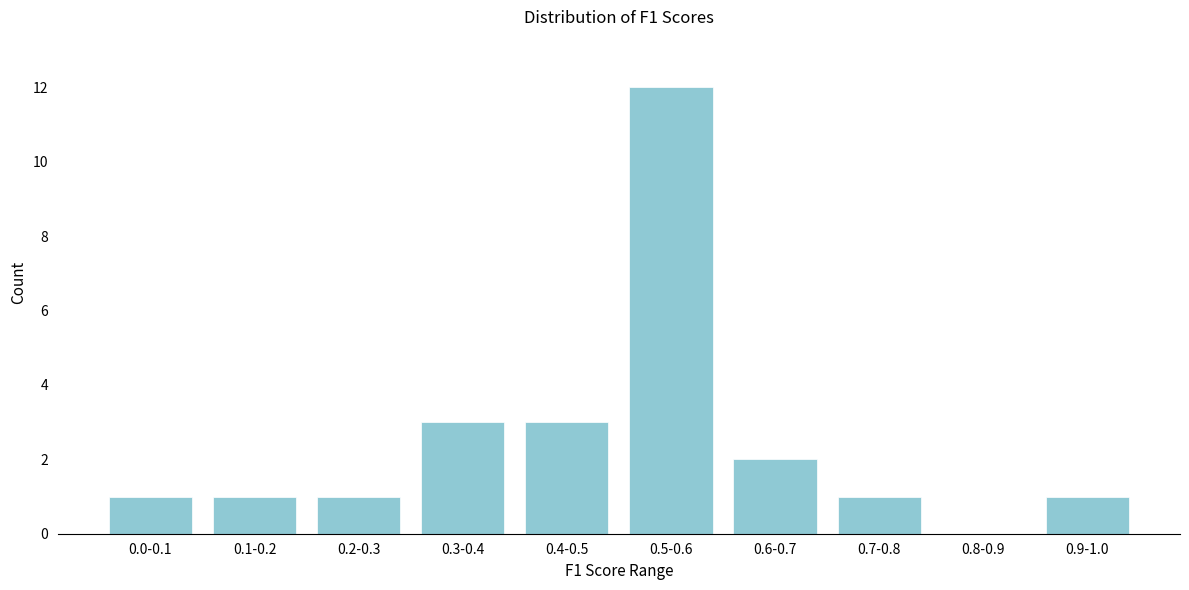

Reading left to right, transcribe all the data shown in this chart.

0.0-0.1=1	0.1-0.2=1	0.2-0.3=1	0.3-0.4=3	0.4-0.5=3	0.5-0.6=12	0.6-0.7=2	0.7-0.8=1	0.8-0.9=0	0.9-1.0=1